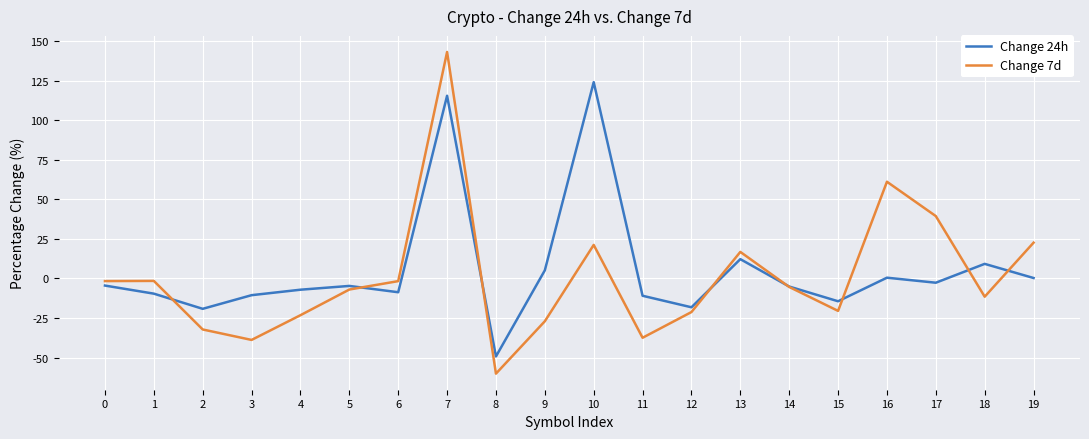

At which category is the sum across all series the highest?

7